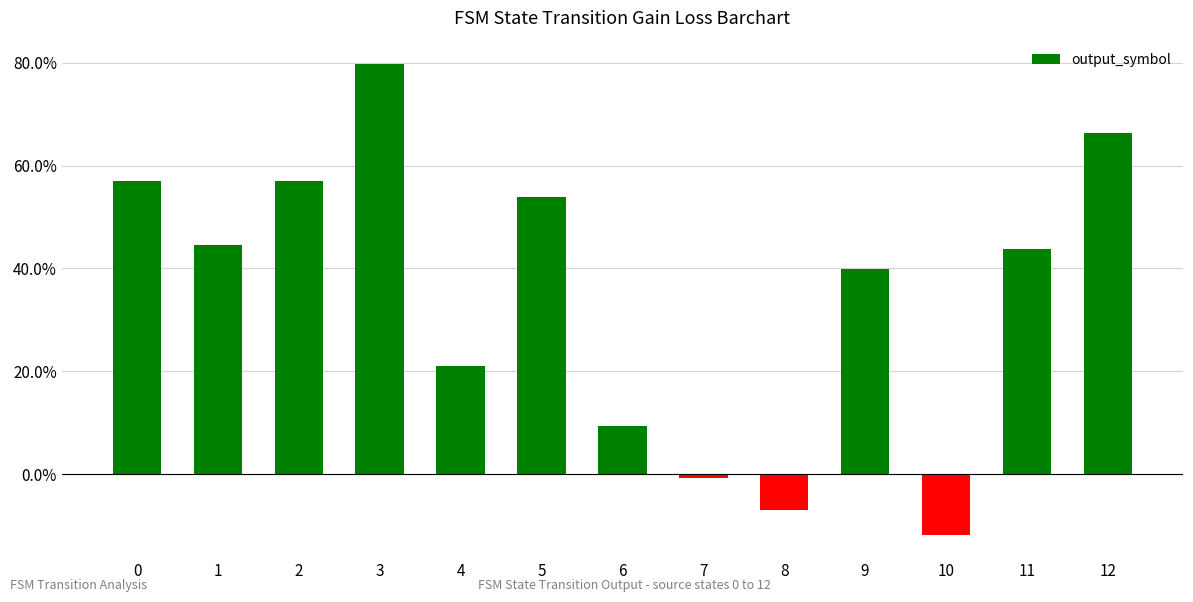

Does the chart contain any negative values?

Yes